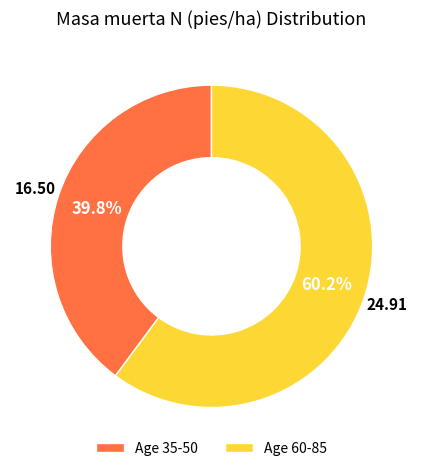

Rank the categories by value from lowest to highest.

Age 35-50, Age 60-85